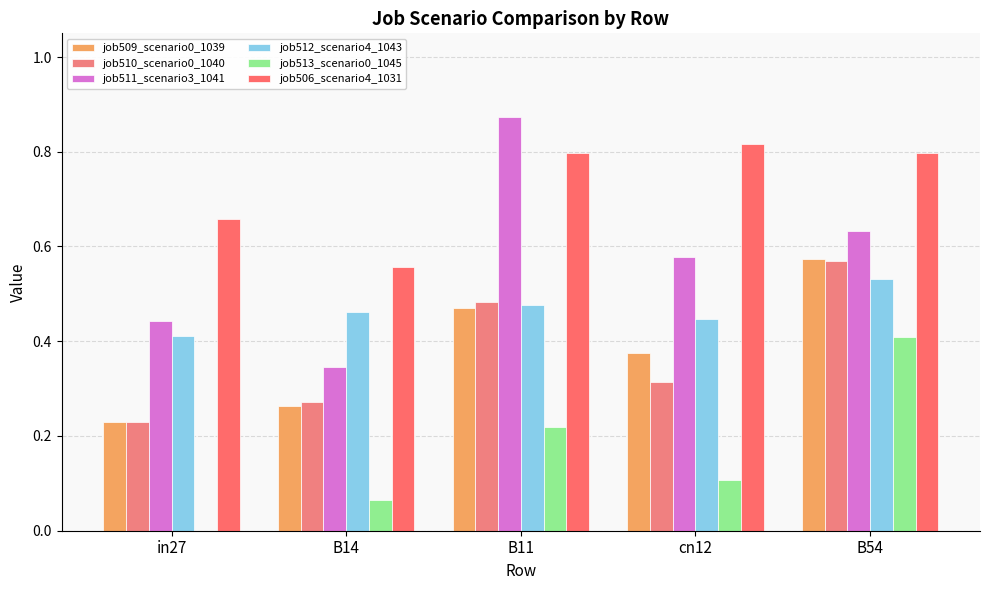

Reading left to right, what are all the values shown in this chart?

job509_scenario0_1039: in27=0.2	B14=0.3	B11=0.5	cn12=0.4	B54=0.6
job510_scenario0_1040: in27=0.2	B14=0.3	B11=0.5	cn12=0.3	B54=0.6
job511_scenario3_1041: in27=0.4	B14=0.3	B11=0.9	cn12=0.6	B54=0.6
job512_scenario4_1043: in27=0.4	B14=0.5	B11=0.5	cn12=0.4	B54=0.5
job513_scenario0_1045: in27=0.0	B14=0.1	B11=0.2	cn12=0.1	B54=0.4
job506_scenario4_1031: in27=0.7	B14=0.6	B11=0.8	cn12=0.8	B54=0.8